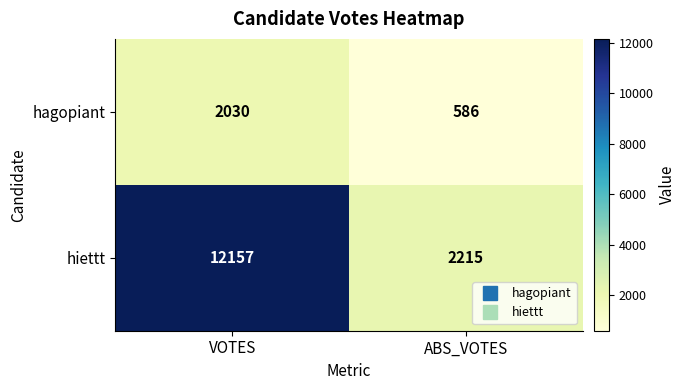

Reading right to left, list all the values displayed in this chart.

hagopiant: ABS_VOTES=586	VOTES=2030
hiettt: ABS_VOTES=2215	VOTES=12157